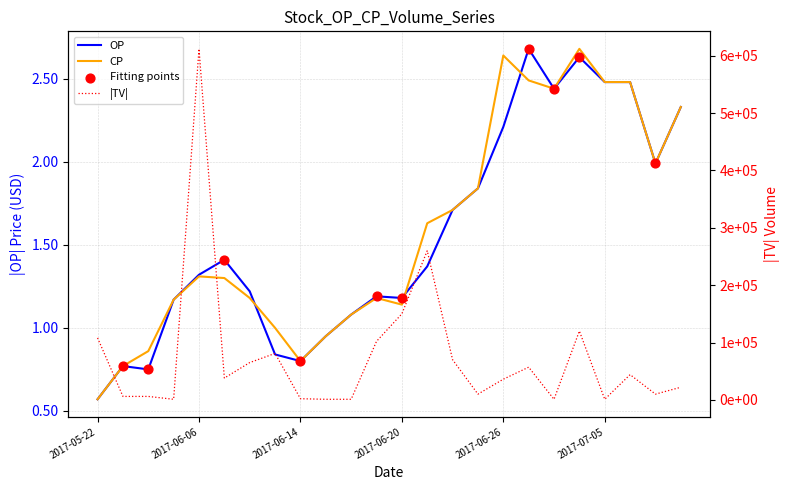

Which series has the widest spread of Y values?

TV